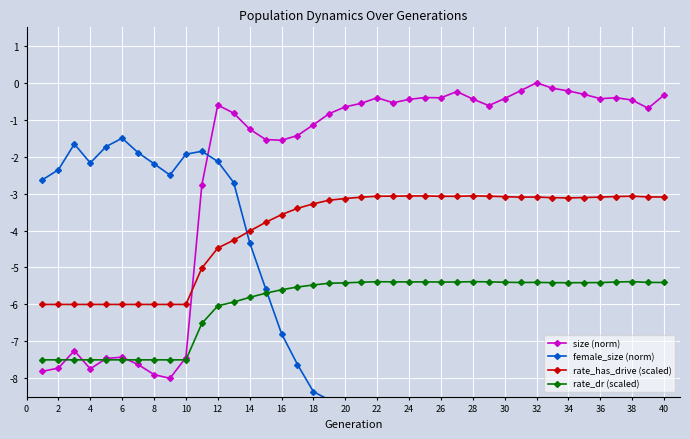

What is the maximum value for rate_dr (scaled)?

-5.4